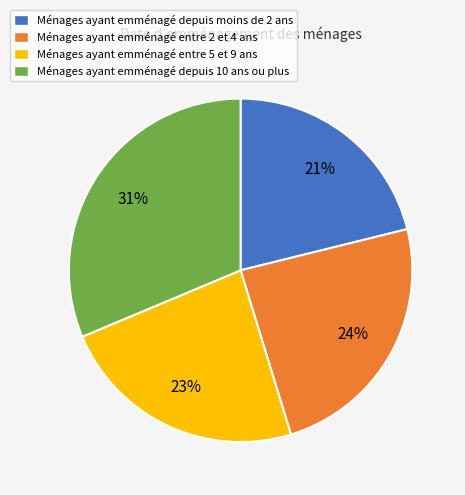

To the nearest percent, what portion does Ménages ayant emménagé depuis 10 ans ou plus represent?

31%